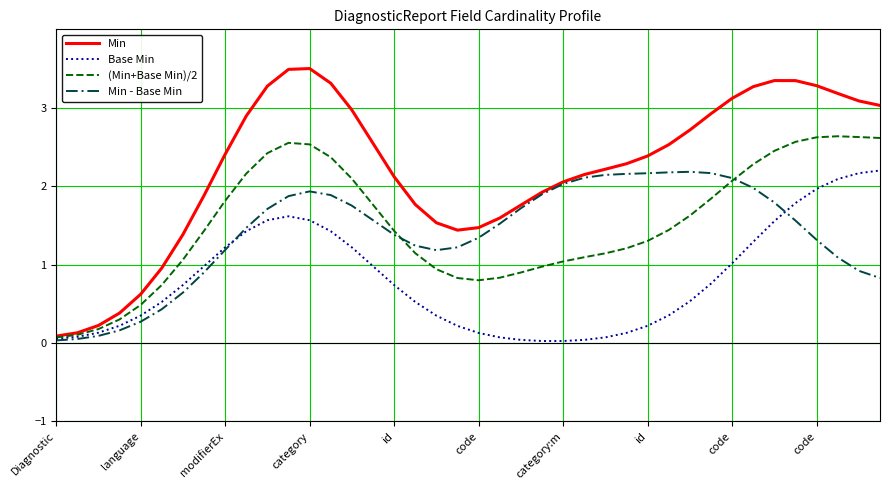

Which series has the widest spread of values?

Min